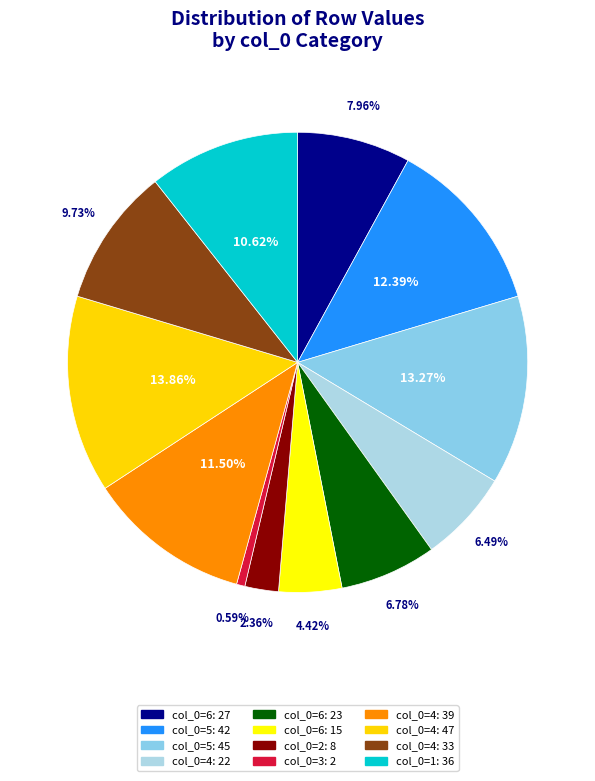

Does any single category account for the majority?

No